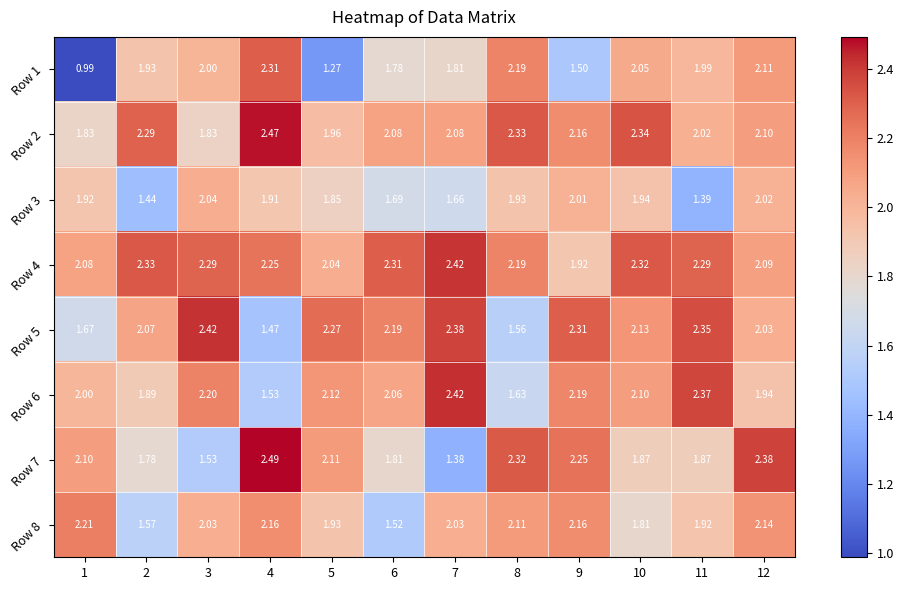

Is the value of Row 6 at 8 greater than the value of Row 8 at 8?

No